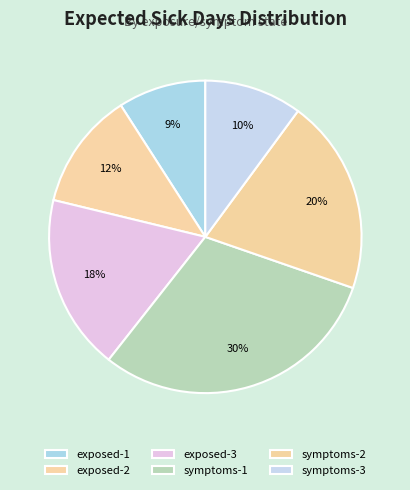

Rank the categories by value from lowest to highest.

exposed-1, symptoms-3, exposed-2, exposed-3, symptoms-2, symptoms-1